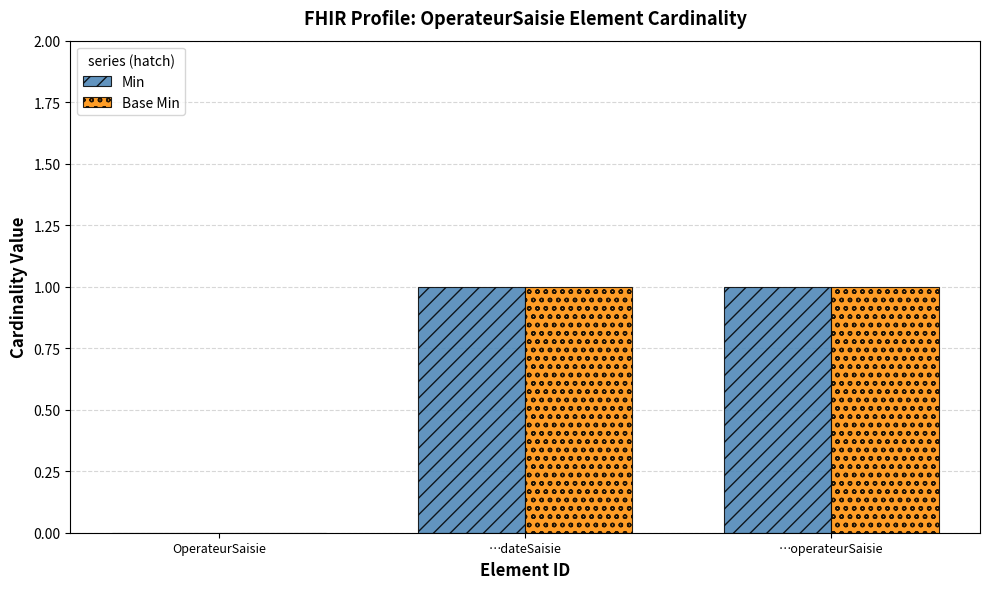

Reading left to right, extract all data points from this chart.

Min: 0	1	1
Base Min: 0	1	1